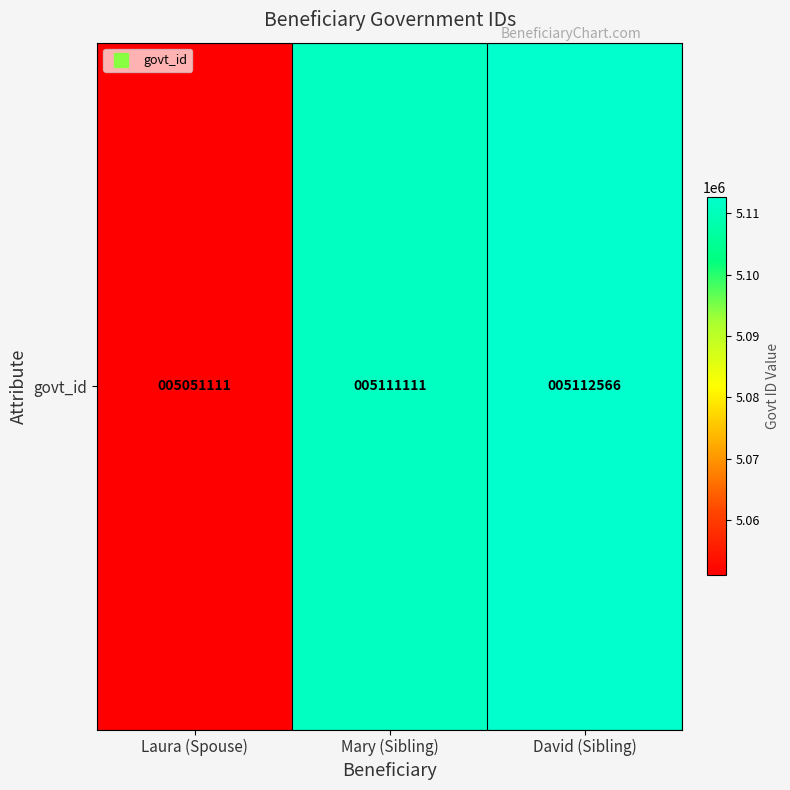

How many data points are less than 5111111?

1